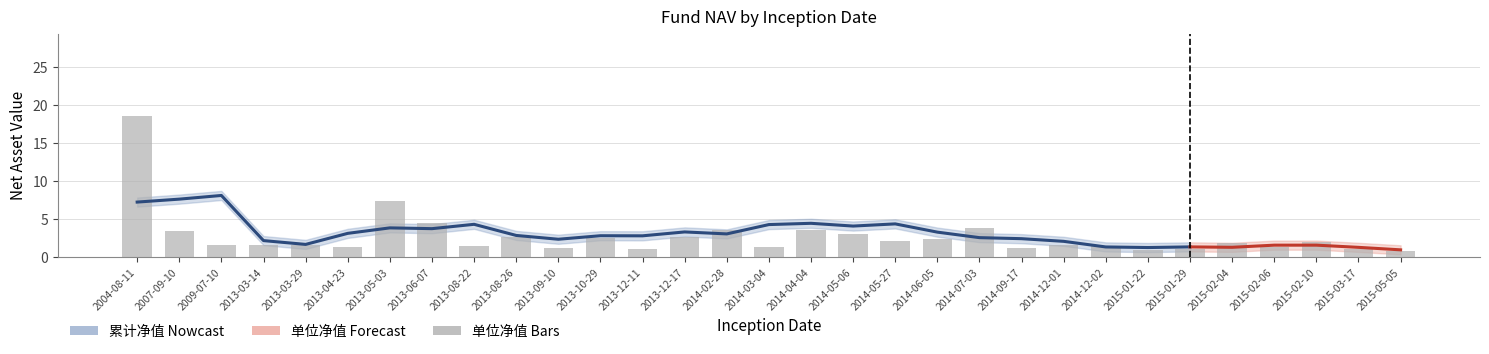

List the labels in order of value, smallest first.

2015-05-05, 2015-01-22, 2015-03-17, 2015-01-29, 2013-12-11, 2013-09-10, 2014-09-17, 2013-04-23, 2015-02-06, 2014-03-04, 2013-08-22, 2014-12-02, 2014-12-01, 2009-07-10, 2013-03-29, 2013-03-14, 2015-02-04, 2015-02-10, 2014-05-27, 2014-06-05, 2013-10-29, 2013-12-17, 2013-08-26, 2014-05-06, 2007-09-10, 2014-02-28, 2014-04-04, 2014-07-03, 2013-06-07, 2013-05-03, 2004-08-11